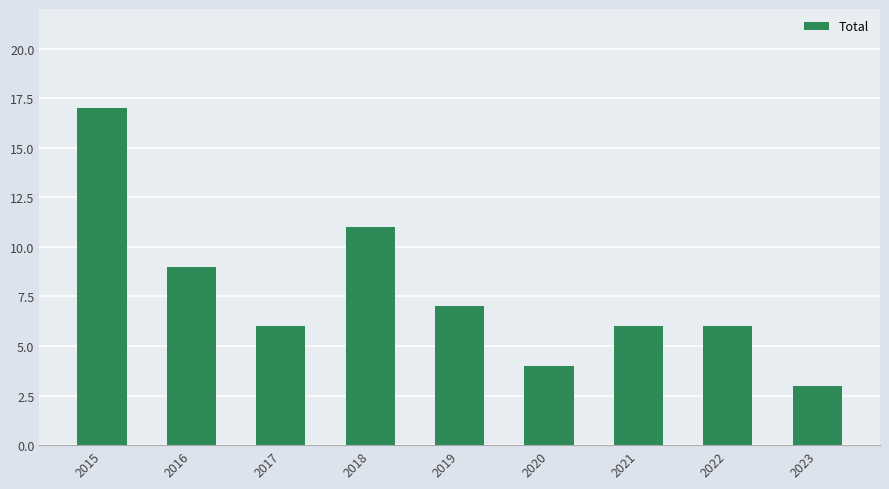

Reading right to left, what are all the values shown in this chart?

2023=3	2022=6	2021=6	2020=4	2019=7	2018=11	2017=6	2016=9	2015=17